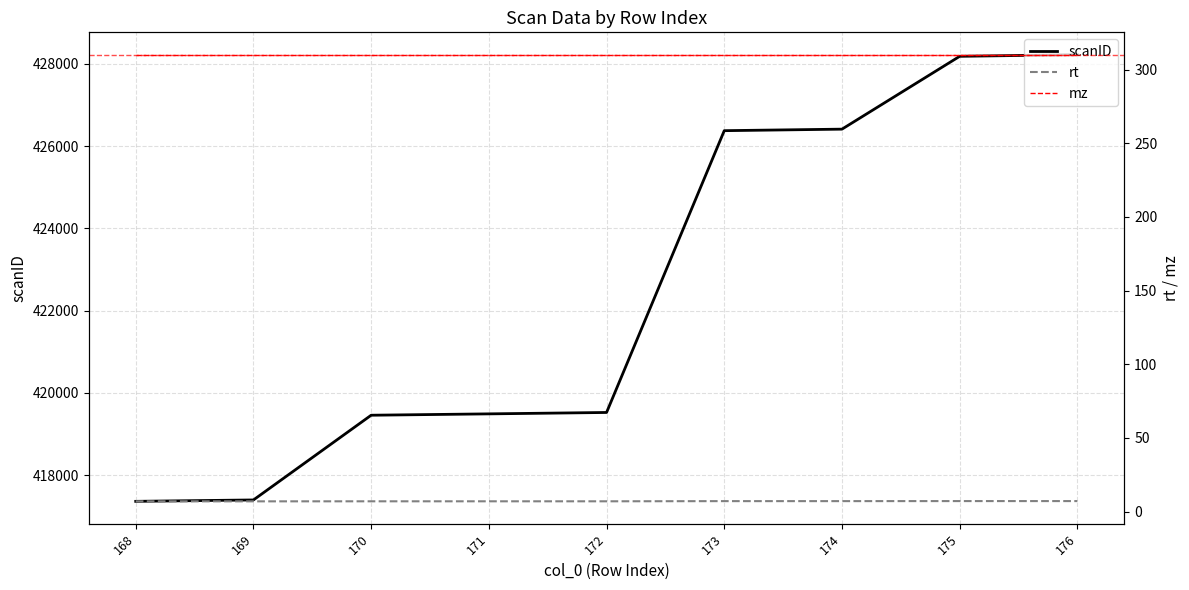

Reading left to right, list all the values displayed in this chart.

scanID: 168=417360.0	169=417394.0	170=419454.0	171=419487.0	172=419521.0	173=426373.0	174=426410.0	175=428181.0	176=428221.0
rt: 168=7.0	169=7.0	170=7.0	171=7.0	172=7.0	173=7.1	174=7.1	175=7.1	176=7.1
mz: 168=310.2	169=310.2	170=310.2	171=310.2	172=310.2	173=310.2	174=310.2	175=310.2	176=310.2